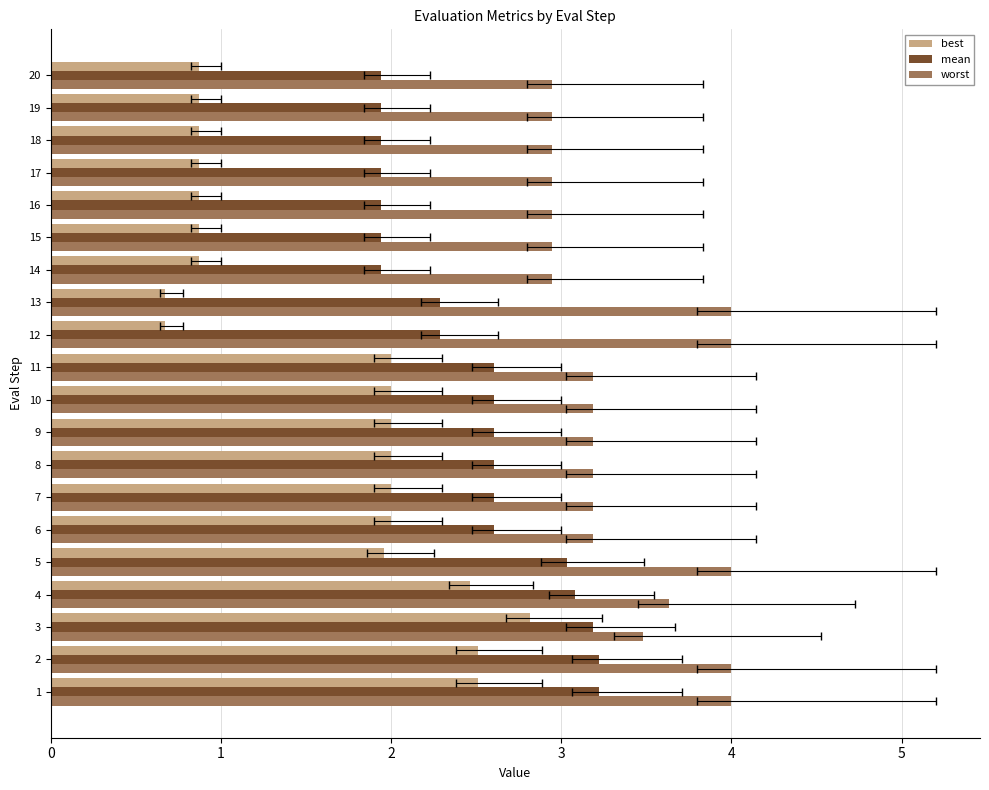

True or false: worst has a value of 4.0 at 14.

False